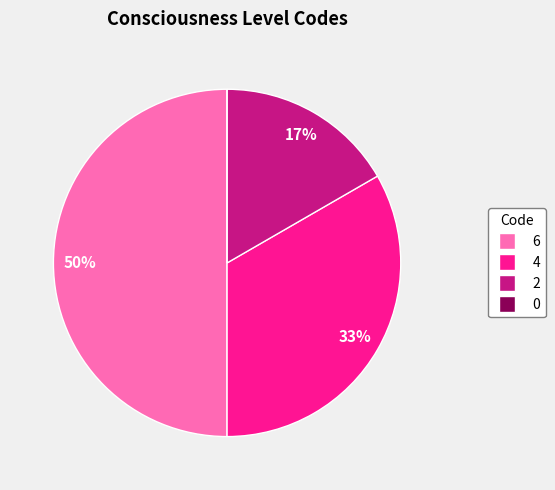

Does 2 represent more than half of the total?

No